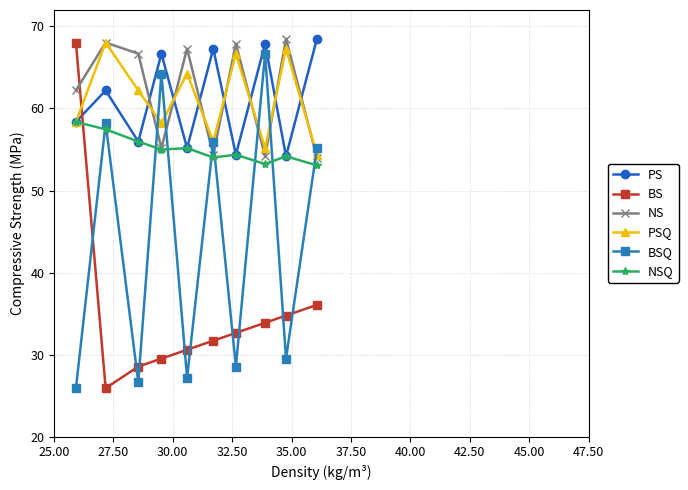

What is the value of the PS point at the 1st from the left?

58.4